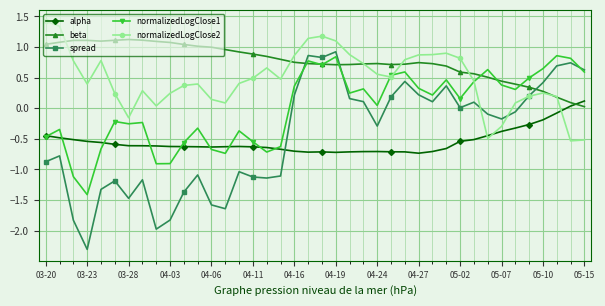

Which series has the largest total across all categories?

beta